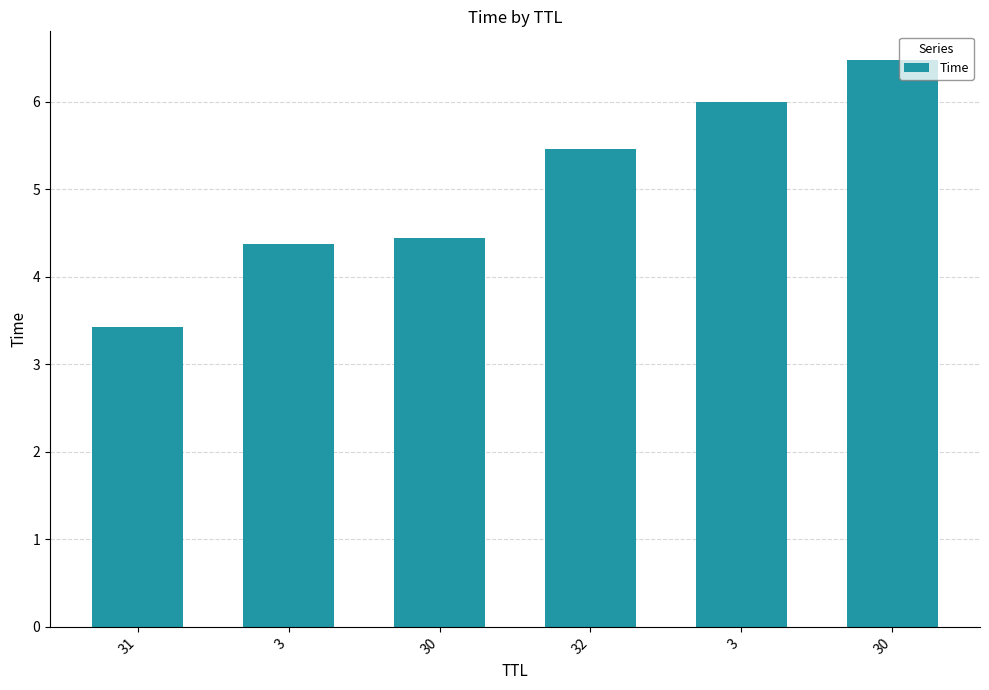

Is it true that the value at 30 is 4.4?

True